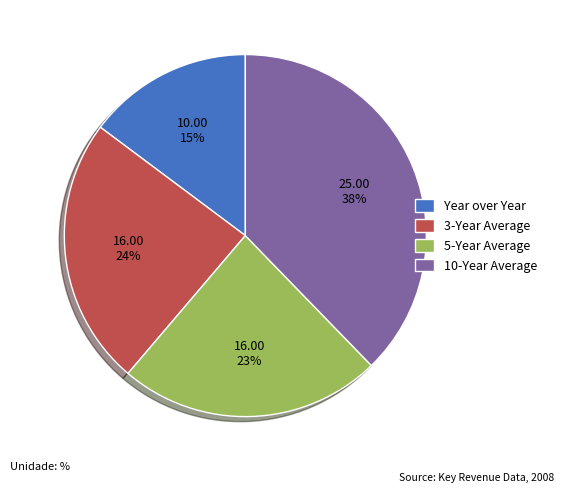

Rank the categories by value from lowest to highest.

Year over Year, 5-Year Average, 3-Year Average, 10-Year Average